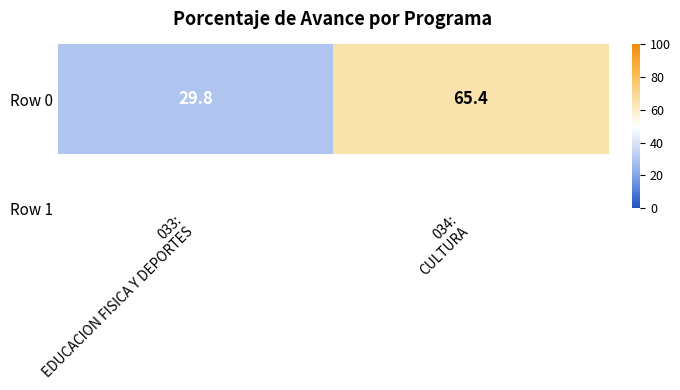

Count the number of data series in this chart.

1